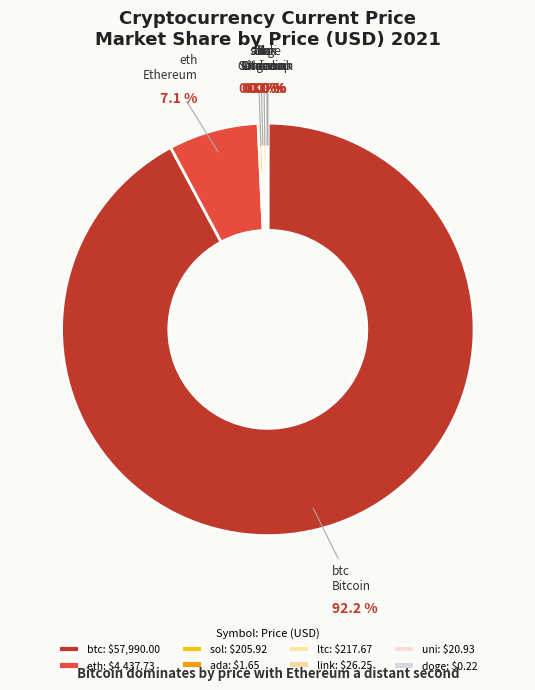

Which slice represents more than half of the pie?

btc